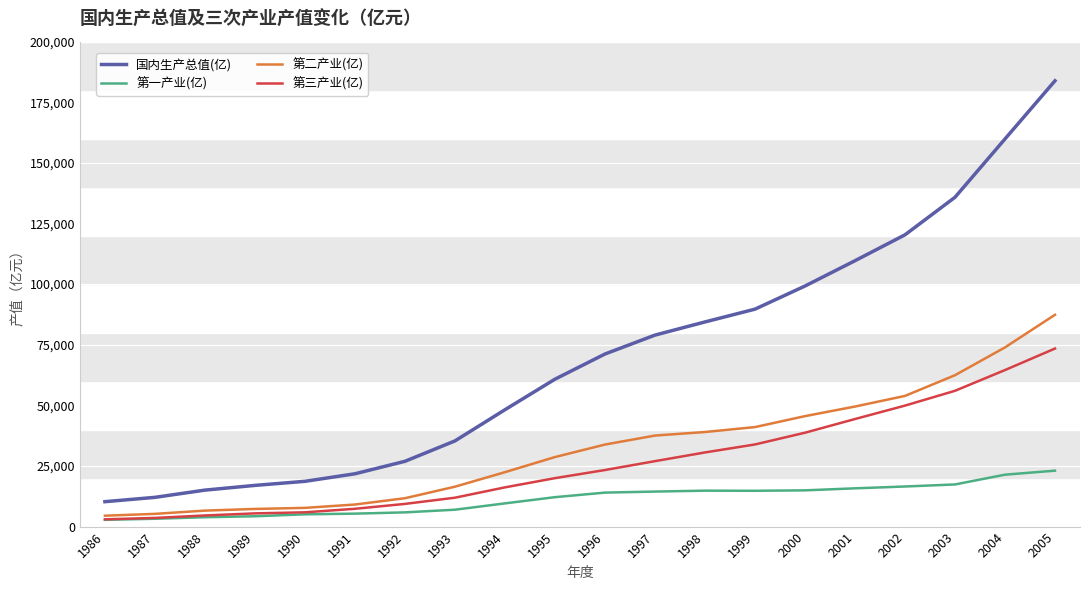

Count the number of data series in this chart.

4